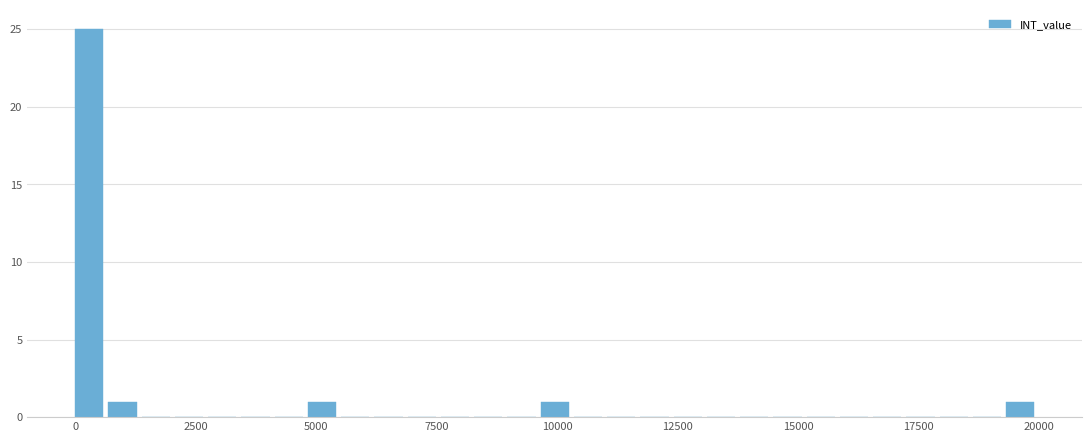

Read against the x-axis, roughly where is the centre of the tallest bar?

500